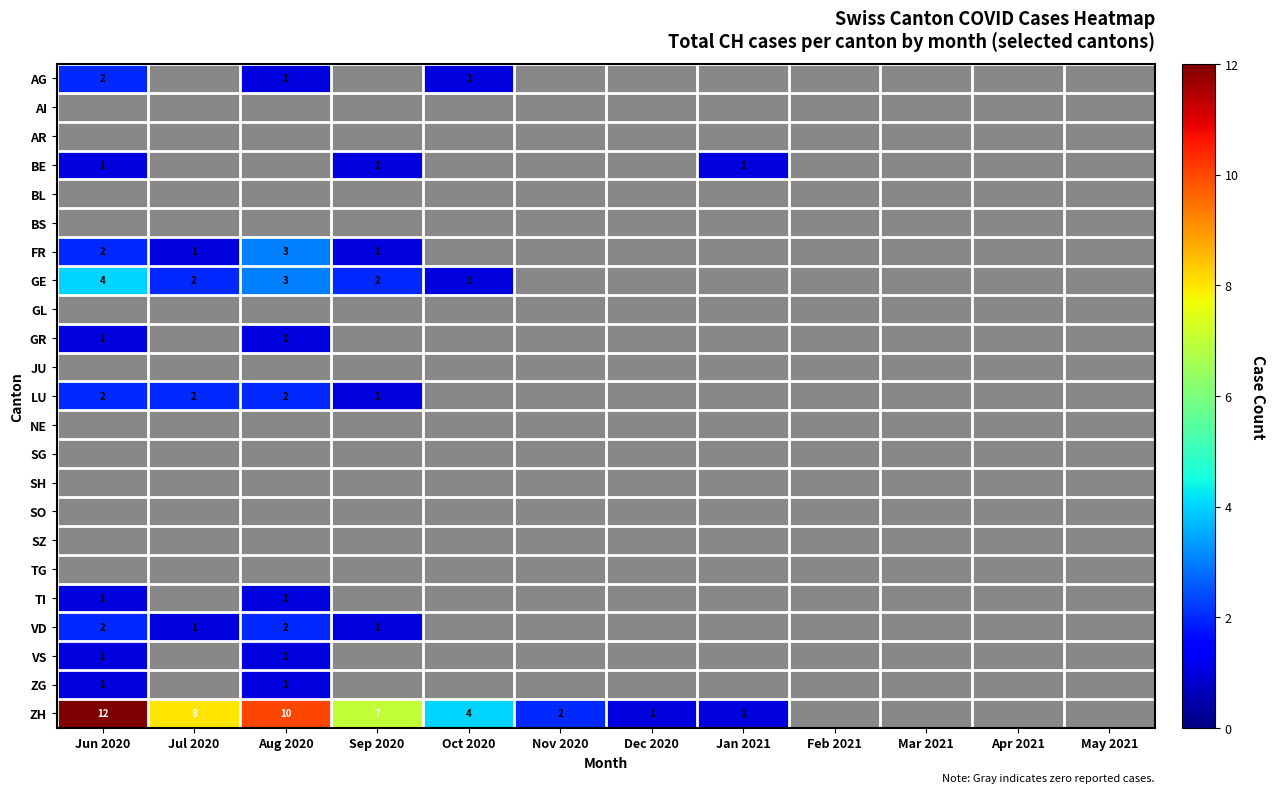

How many data points does each series have?

12